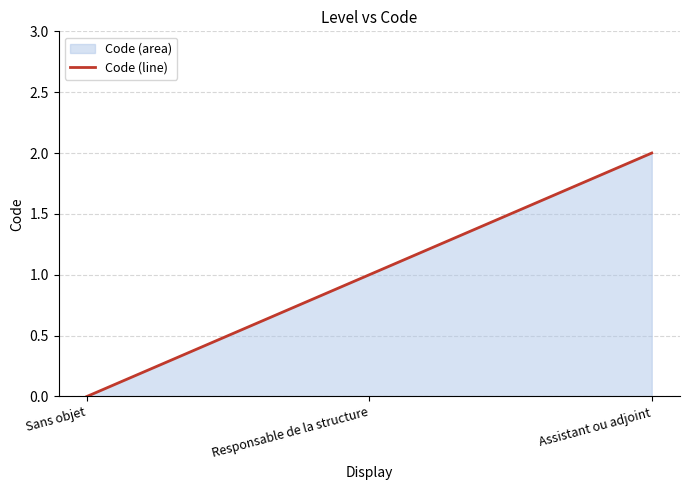

Read the value at Assistant ou adjoint.

2